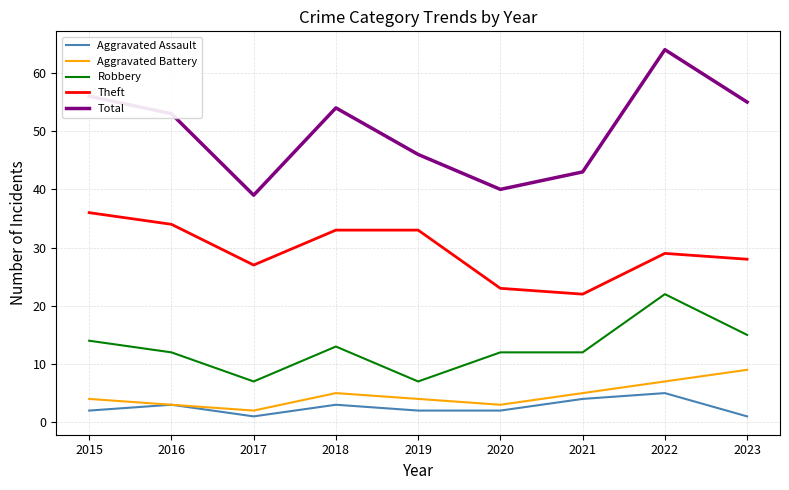

At which category is the sum across all series the highest?

2022